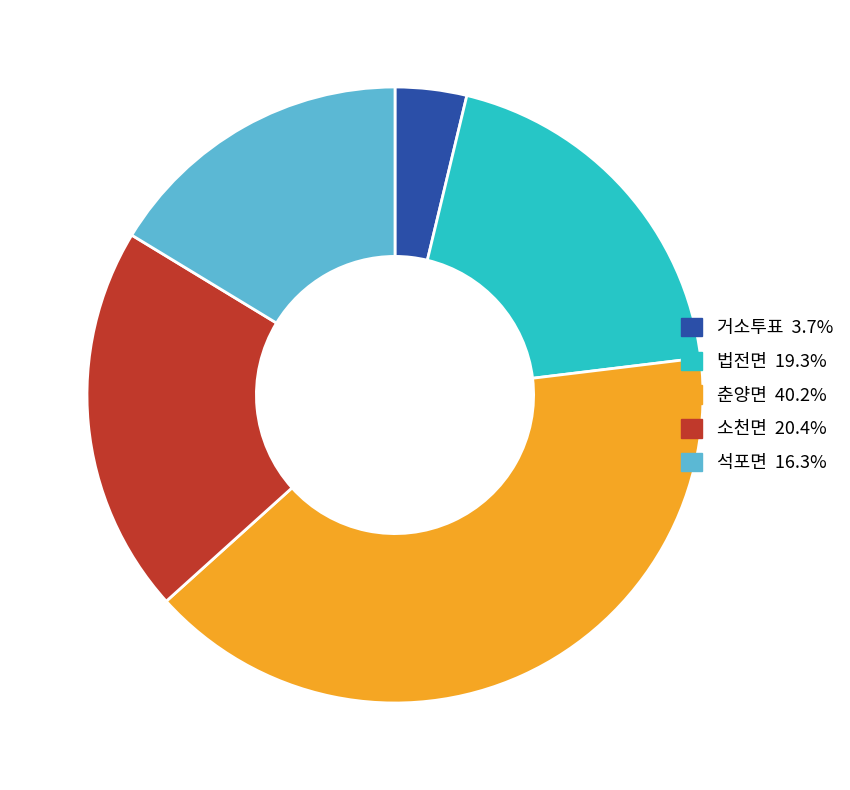

Rank the categories by value from lowest to highest.

거소투표, 석포면, 법전면, 소천면, 춘양면